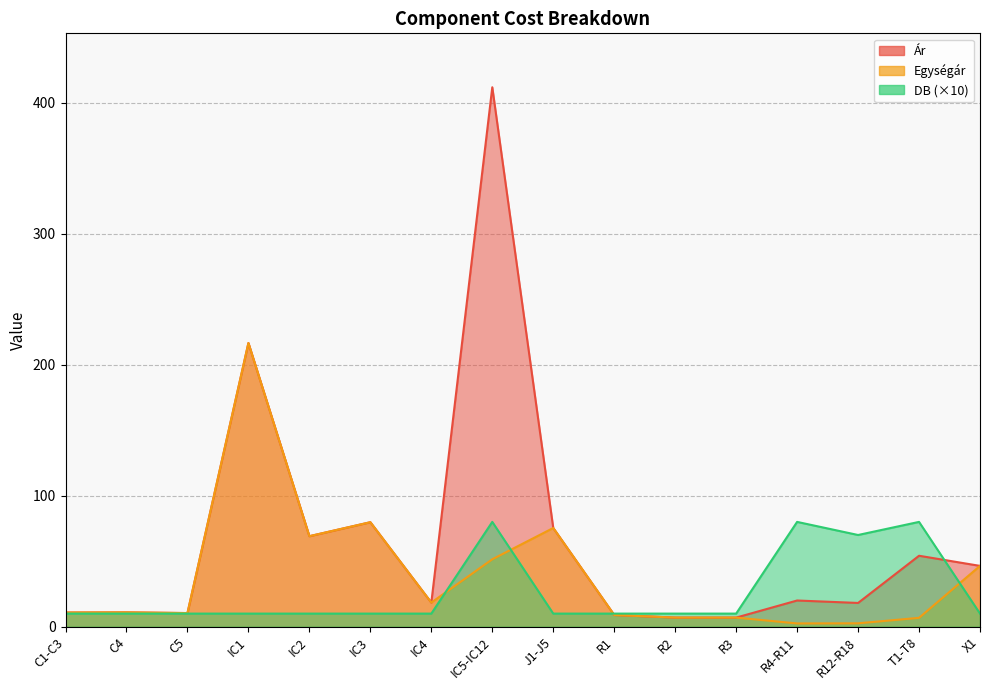

List the series in order of their overall mean, lowest first.

DB, Egységár, Ár